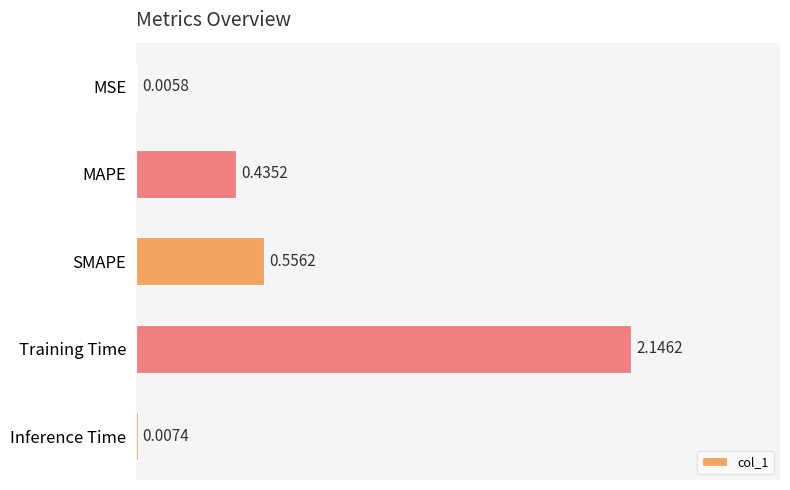

What is the change in value from Training Time to Inference Time?

-2.1